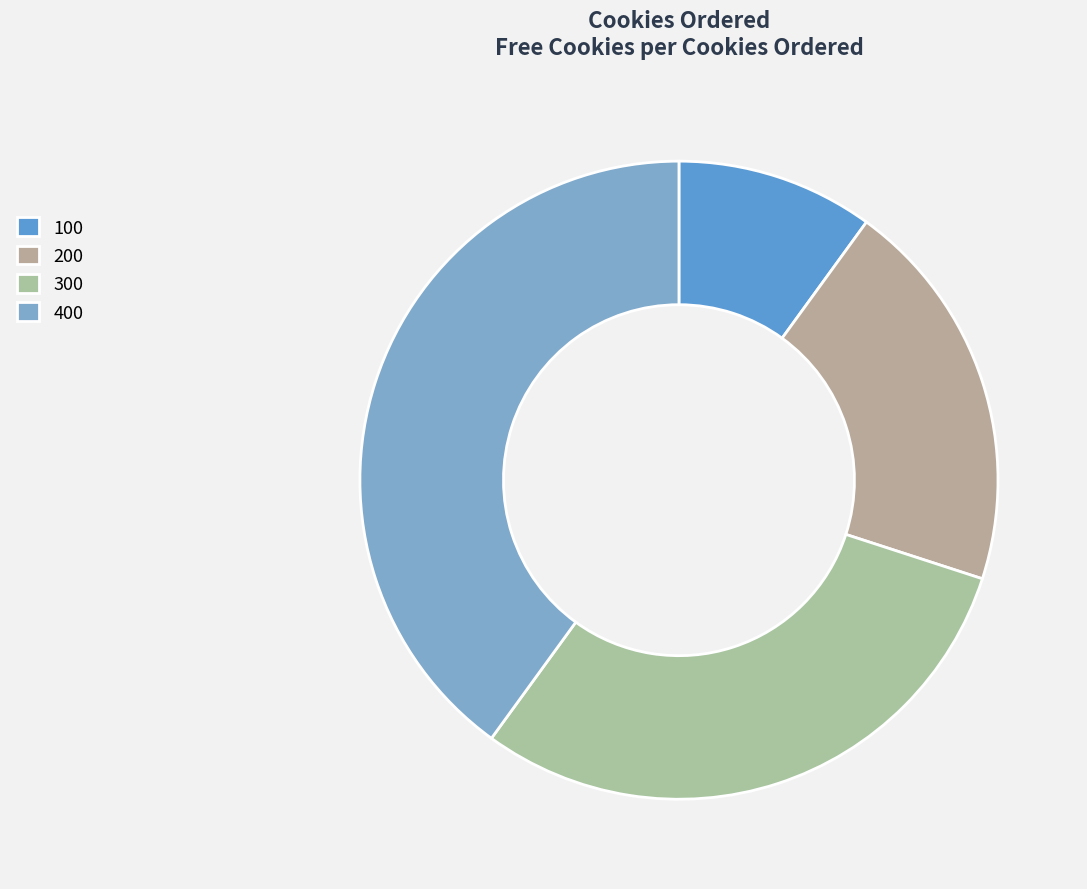

Count the number of slices in the pie.

4